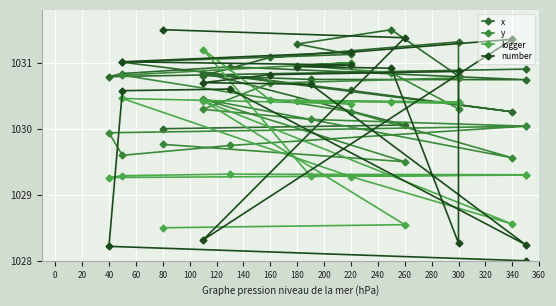

What is the minimum value for number?

1028.0